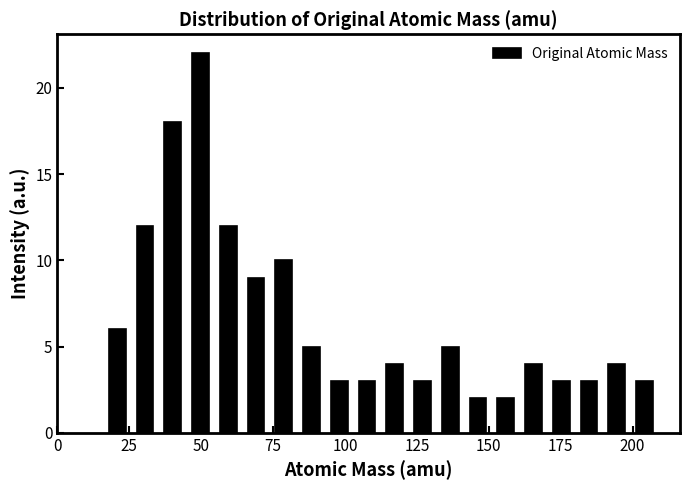

Around what value on the x-axis is the tallest bar? Give the approximate position of its centre, as read against the axis.

50